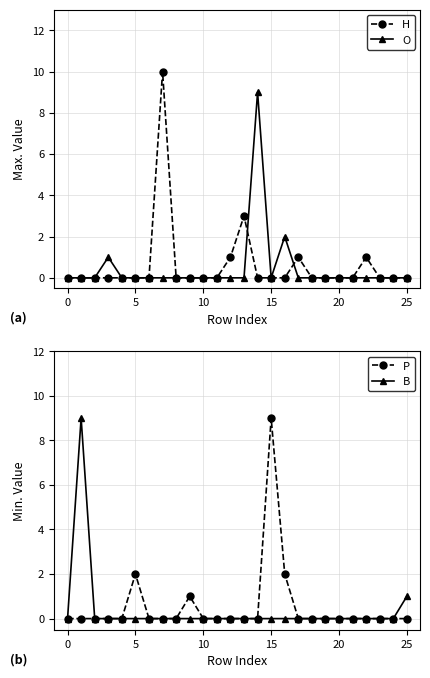

After their last crossing, which series has the higher values: P or H?

H